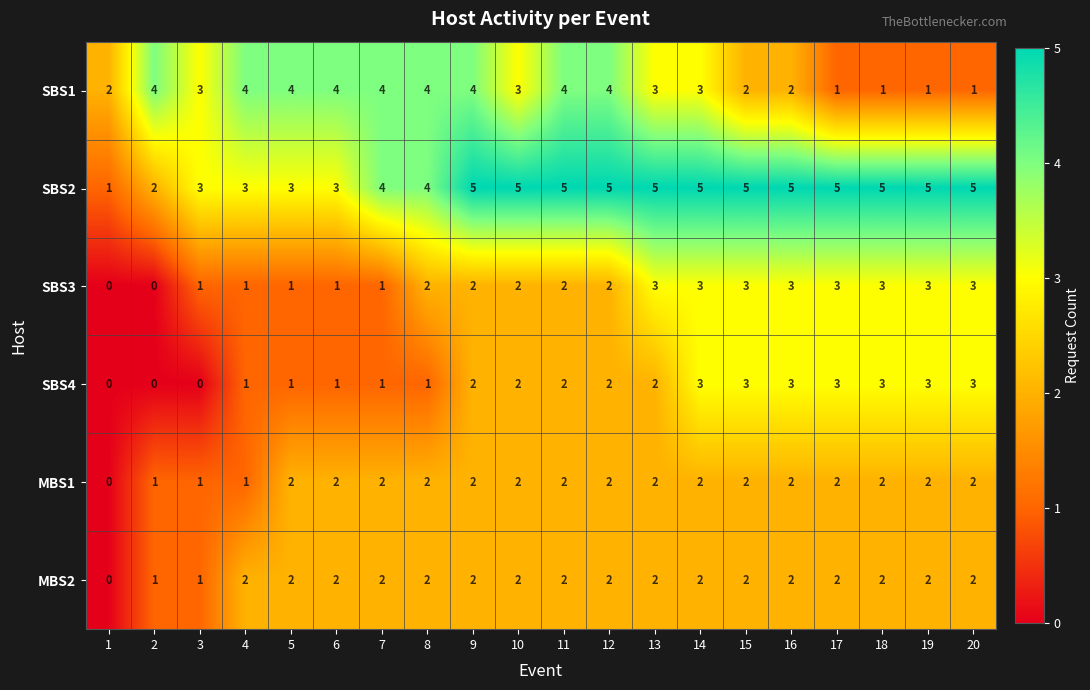

The value of MBS2 at 8 is 1. True or false?

False